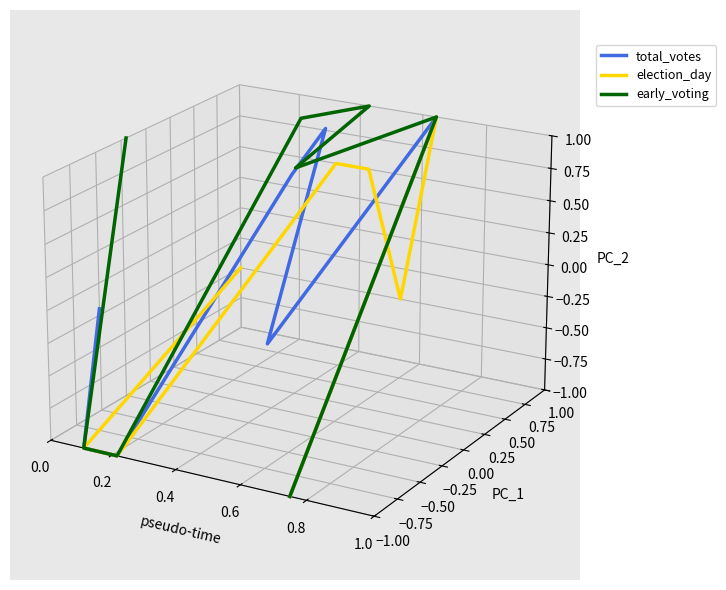

How many values in total_votes are below zero?

5